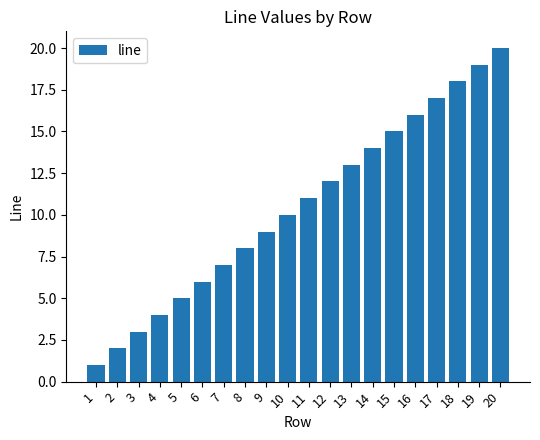

At which category does the chart reach its peak across all series?

20